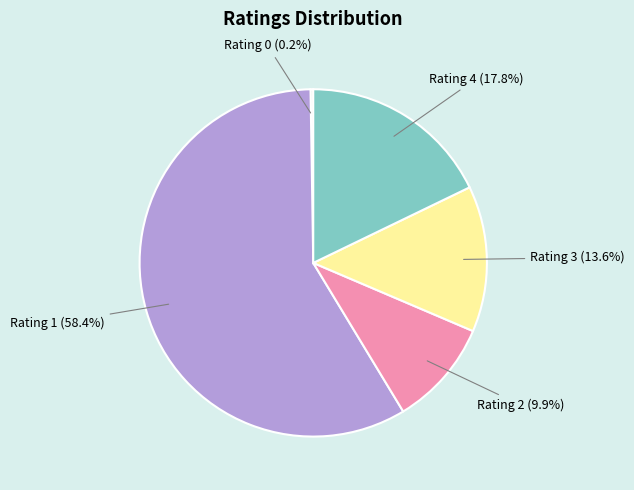

Does Rating 2 account for over 50% of the chart?

No